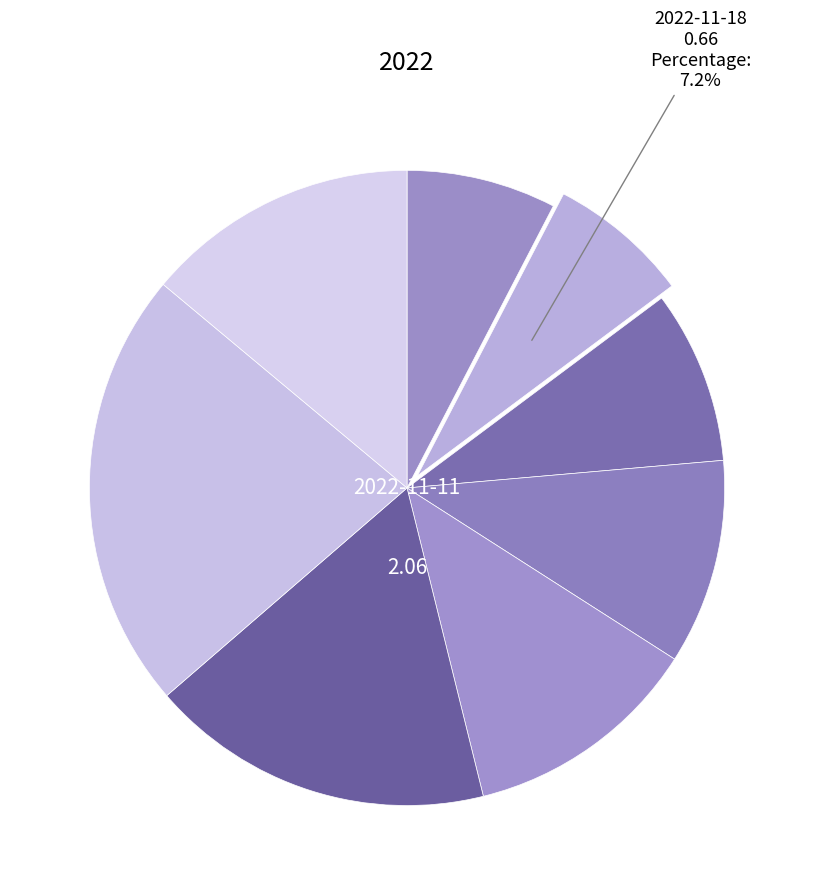

How many segments does this pie chart have?

8